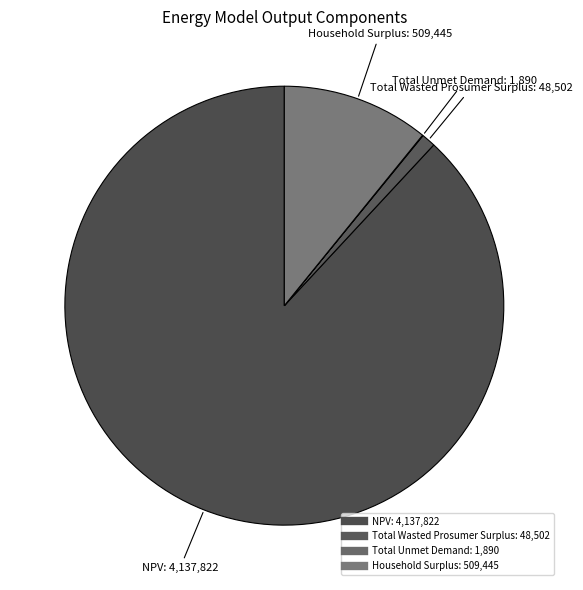

The Total Unmet Demand slice represents 7% of the pie. True or false?

False